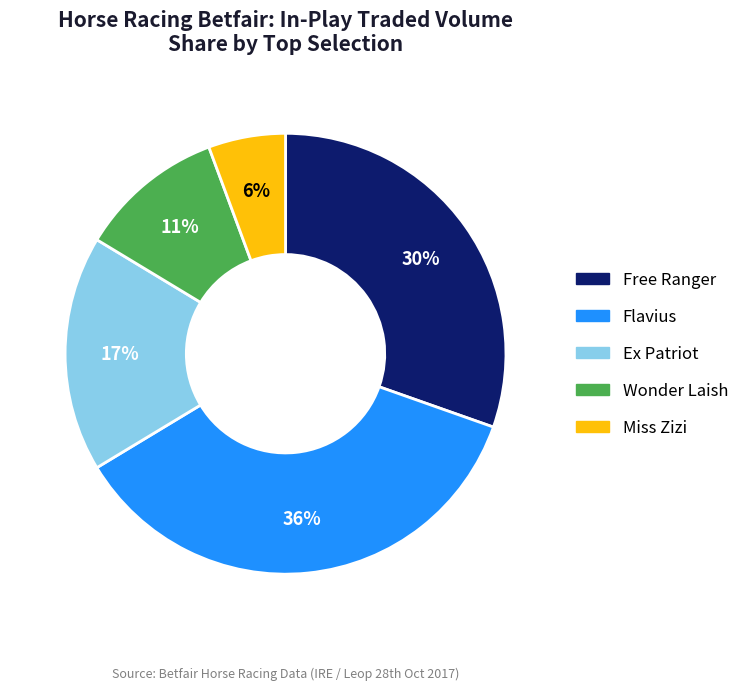

Which category has the smallest portion of the pie?

Miss Zizi